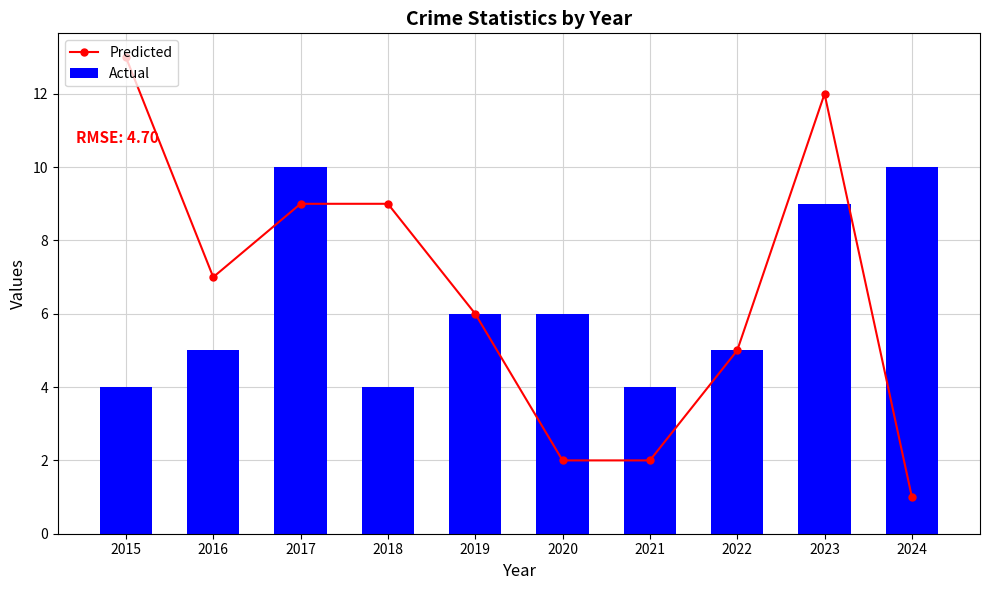

Reading left to right, list all the values displayed in this chart.

Predicted: 2015=13	2016=7	2017=9	2018=9	2019=6	2020=2	2021=2	2022=5	2023=12	2024=1
Actual: 2015=4	2016=5	2017=10	2018=4	2019=6	2020=6	2021=4	2022=5	2023=9	2024=10